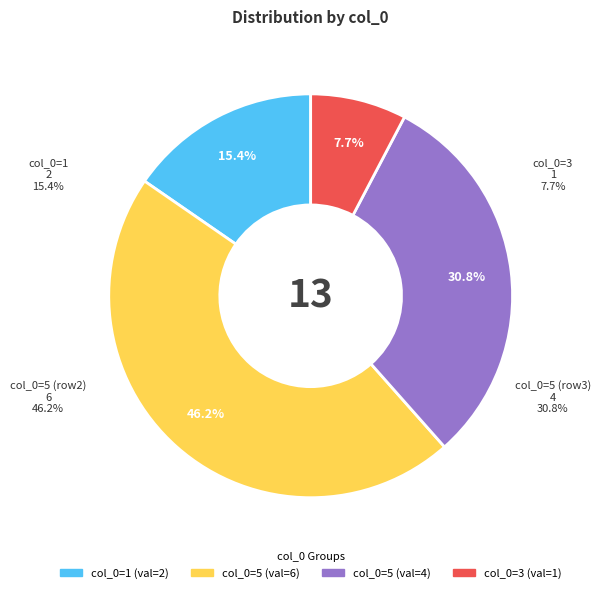

What is the largest slice in the pie chart?

5